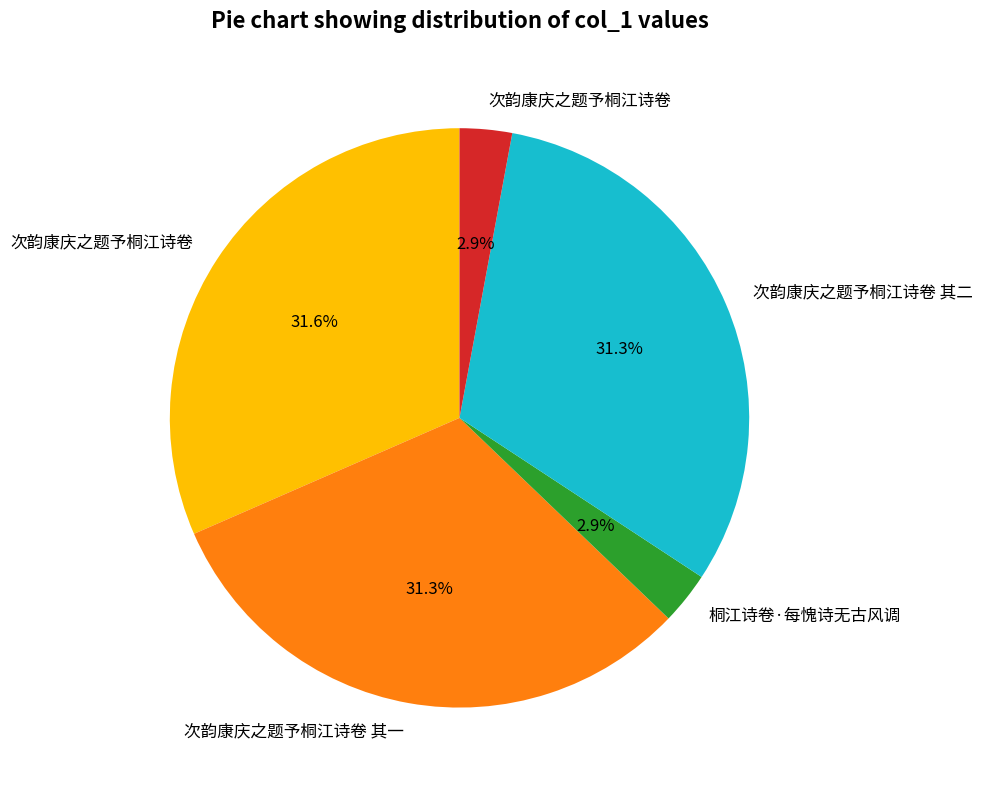

Does any single category account for the majority?

No